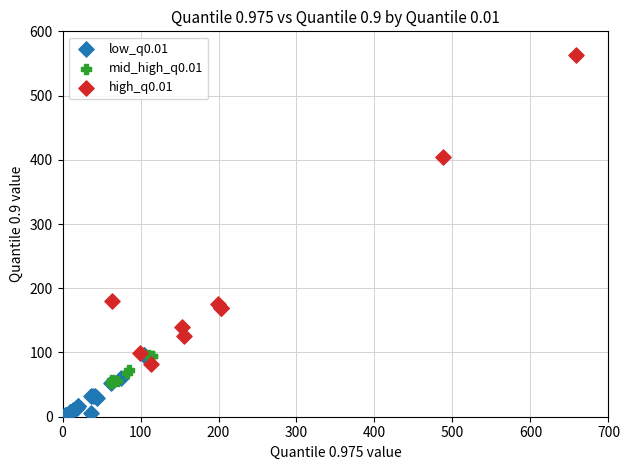

Which series contains the highest Y value?

high_q0.01